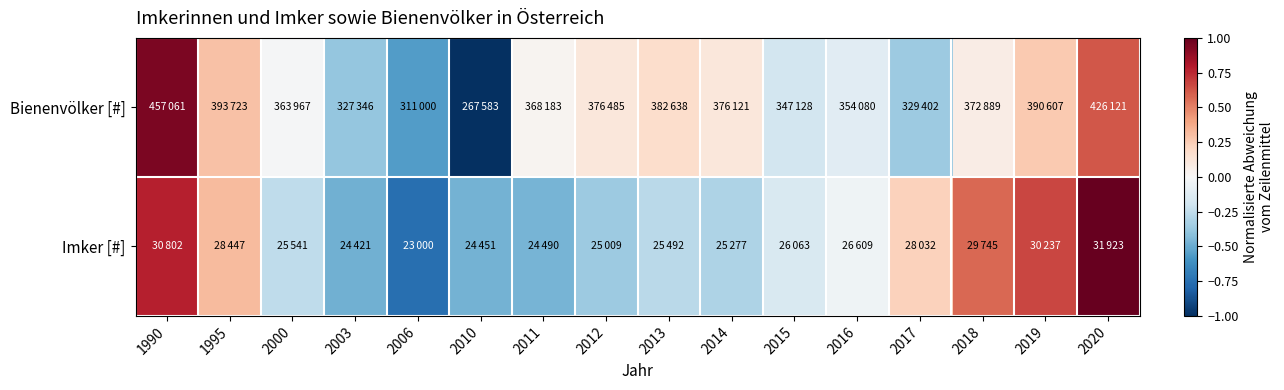

Rank the series by their maximum value, from lowest to highest.

Bienenvölker [#], Imker [#]